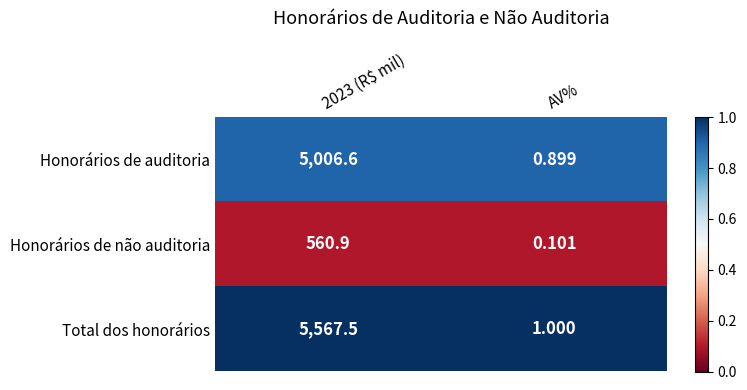

Which series has the largest range (max minus min)?

Total dos honorários